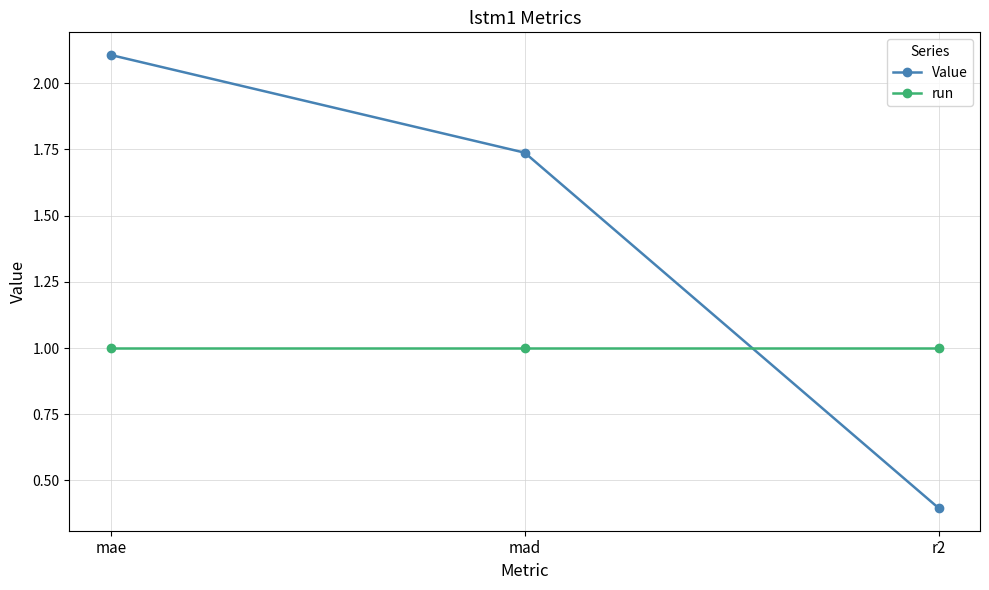

What is the smallest value displayed?

0.4